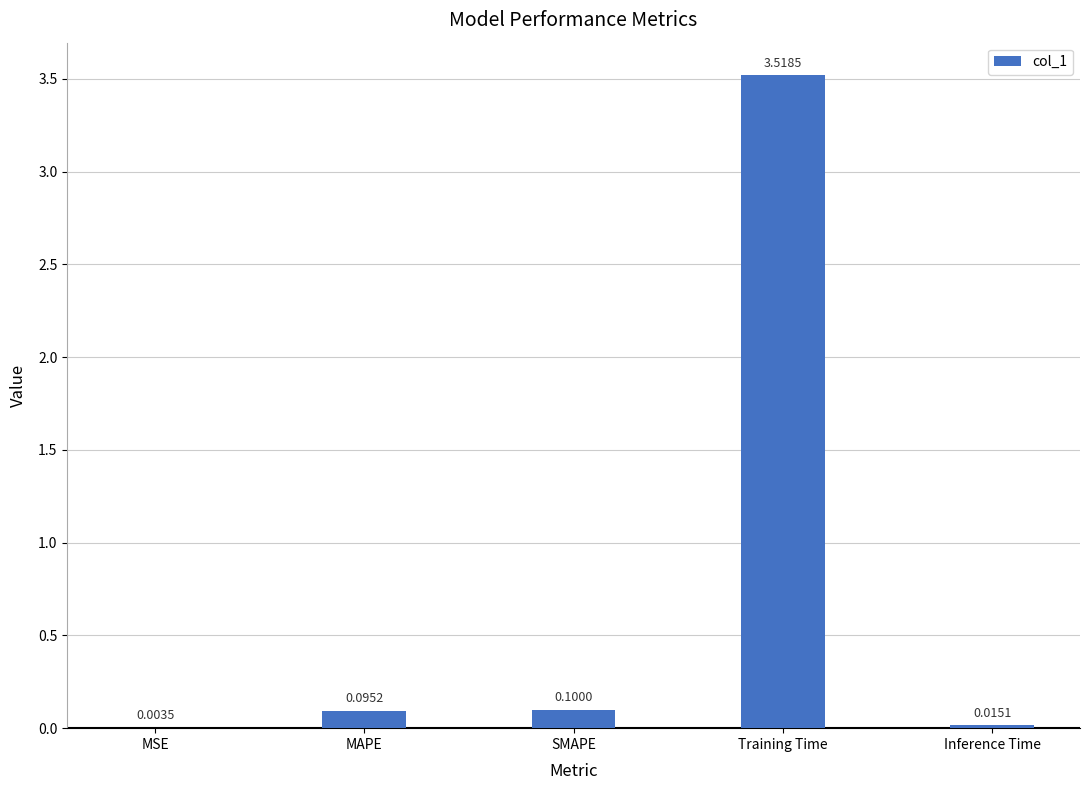

Where is the data nearest to the value 1?

SMAPE